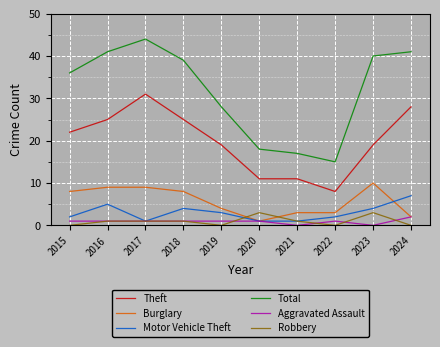

Where is the first local maximum for Motor Vehicle Theft?

2016